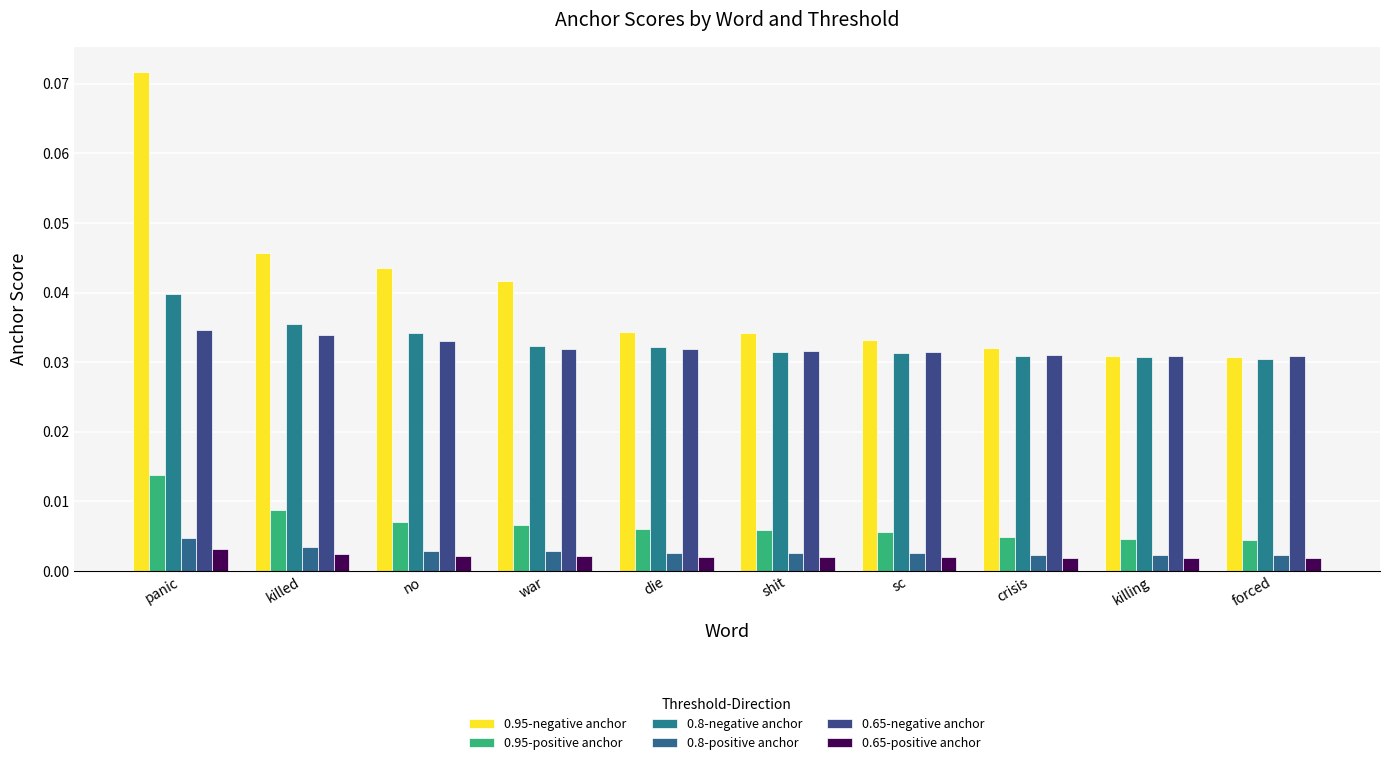

List the labels in order of 0.8-positive anchor value, largest first.

panic, killed, no, war, die, shit, sc, crisis, killing, forced